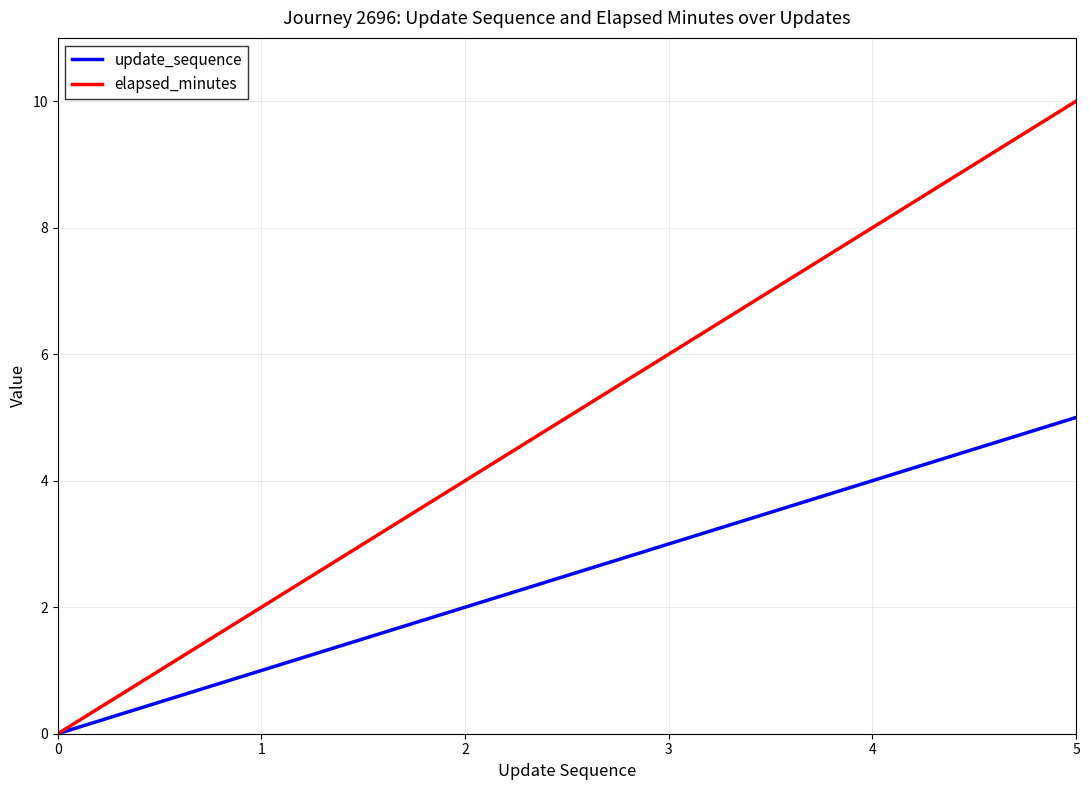

How many lines are shown in the chart?

2